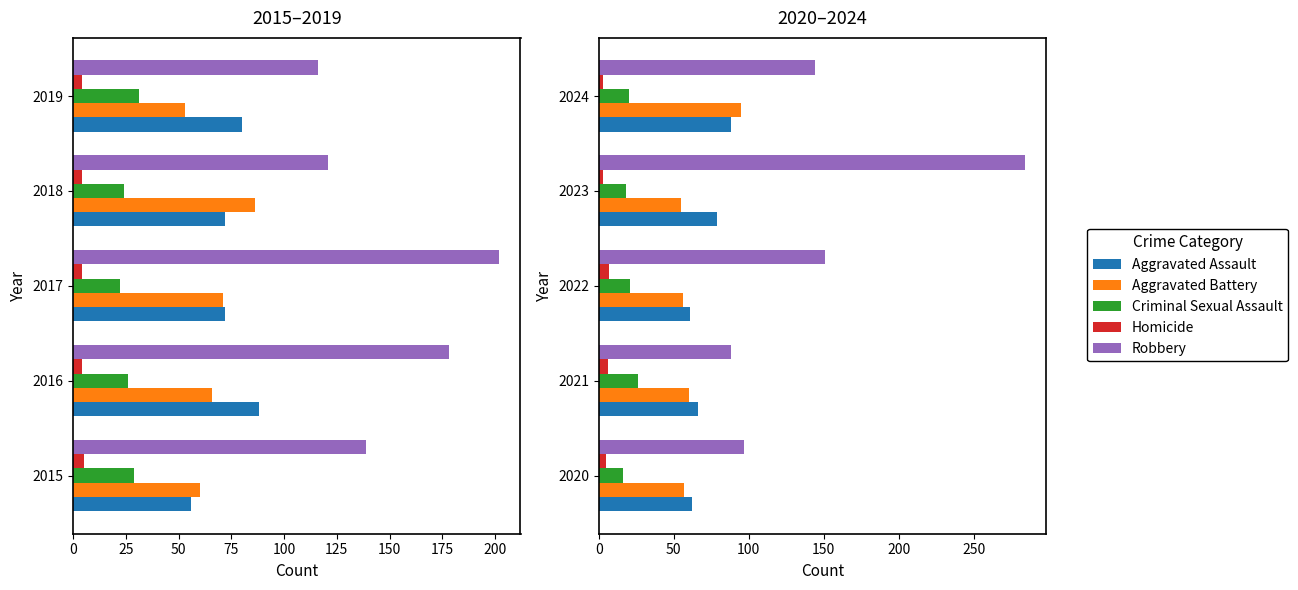

List the series in order of their peak value, lowest first.

Homicide, Criminal Sexual Assault, Aggravated Assault, Aggravated Battery, Robbery